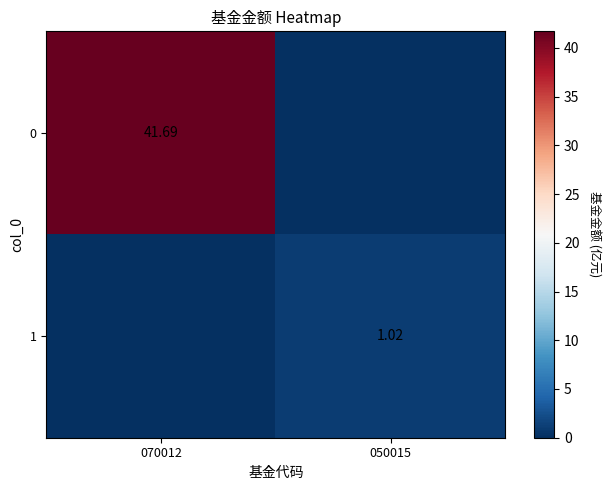

Is the value of 0 at 070012 greater than the value of 1 at 050015?

Yes